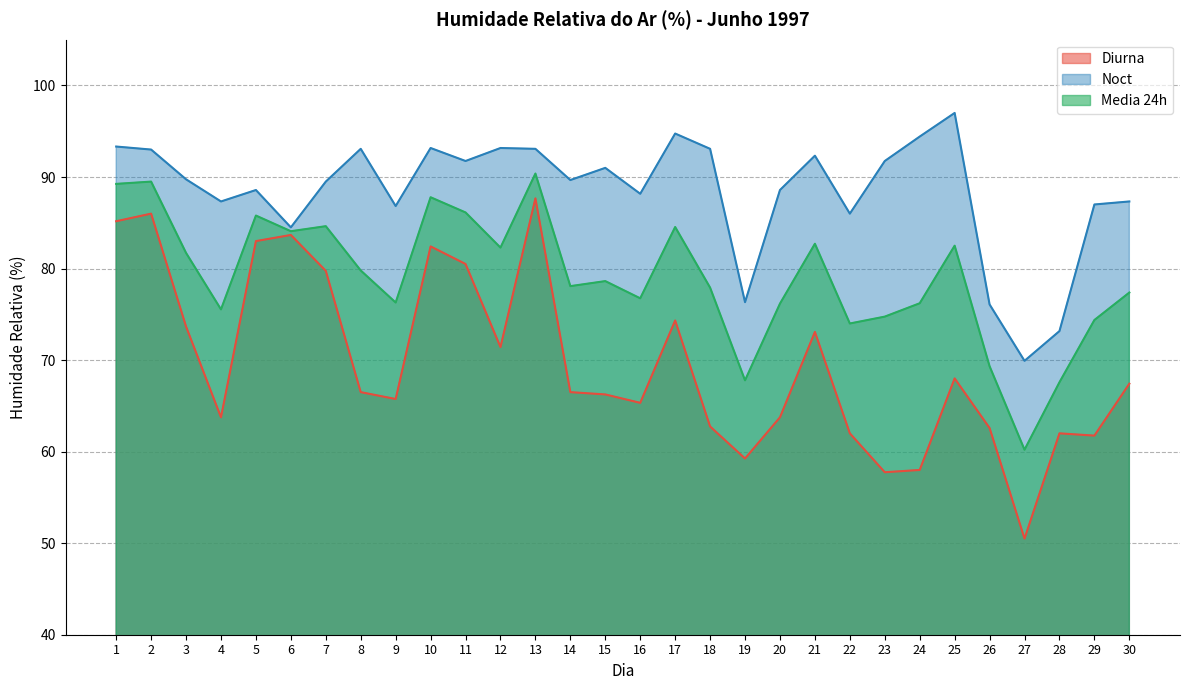

Is the value of Noct at 3 greater than the value of Media 24h at 27?

Yes